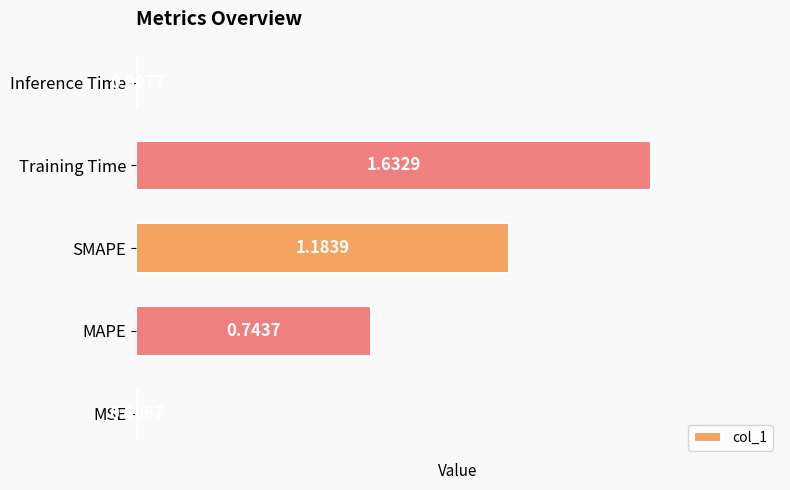

At which category does the chart reach its peak across all series?

Training Time